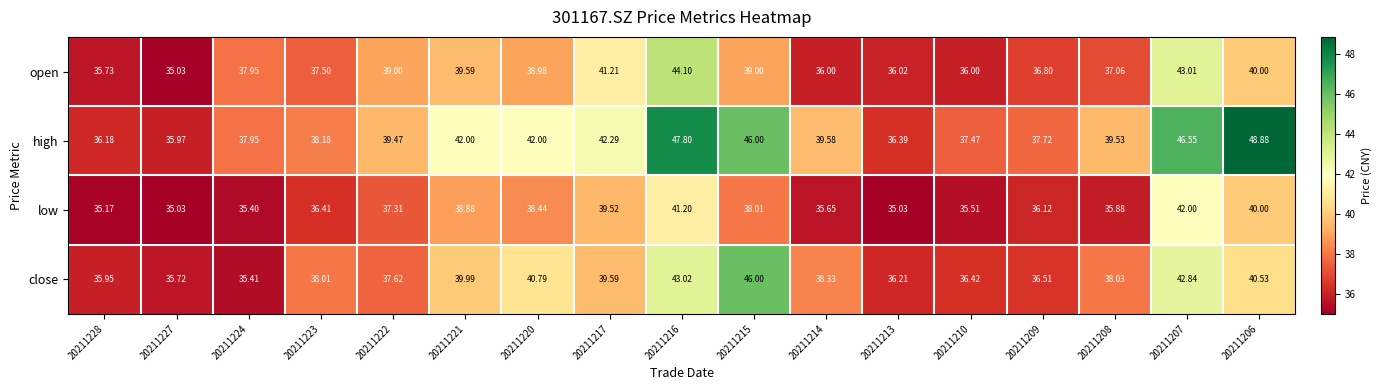

List the series in order of their peak value, highest first.

high, close, open, low